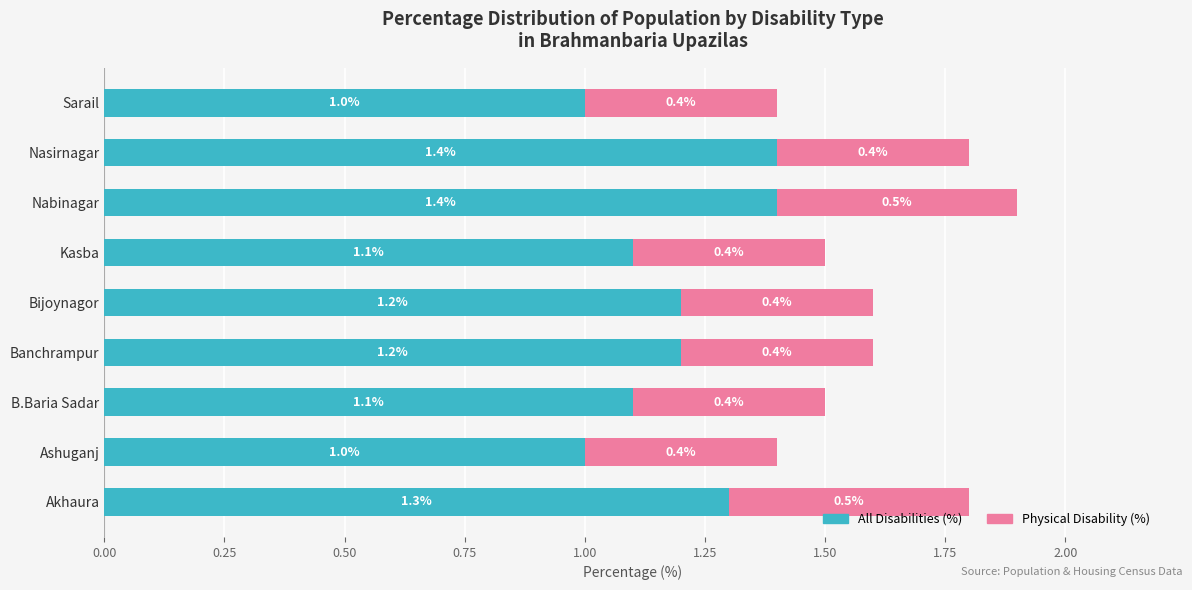

What is the approximate value of All Disabilities (%) at Sarail?

1.0